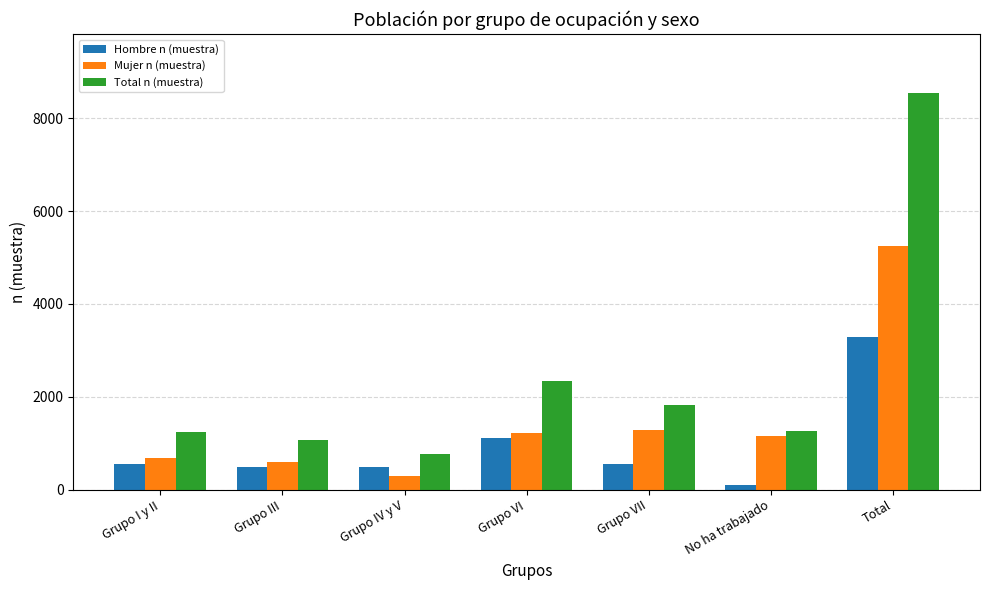

What is the spread (max minus min) of values at Grupo VII?

1287